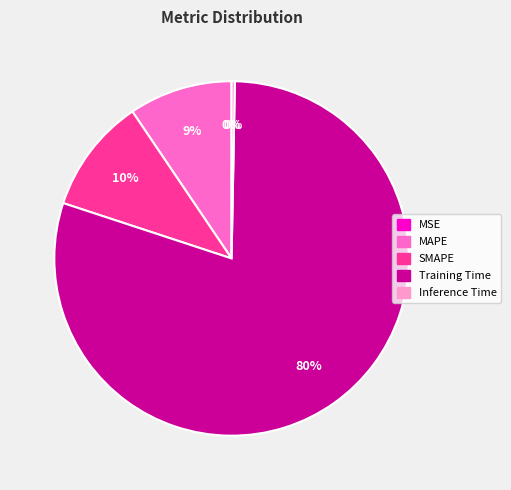

True or false: SMAPE accounts for 10% of the total.

True